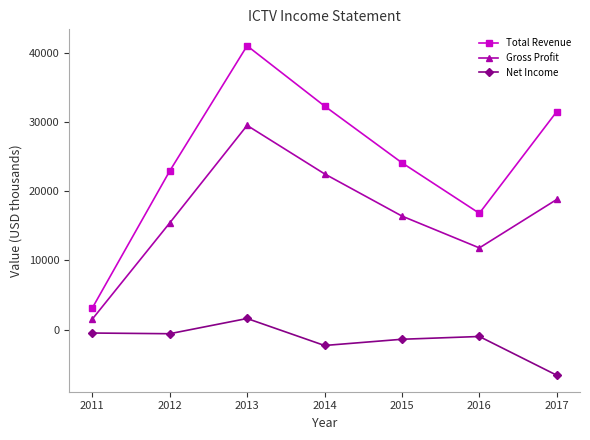

What is the smallest value displayed?

-6600